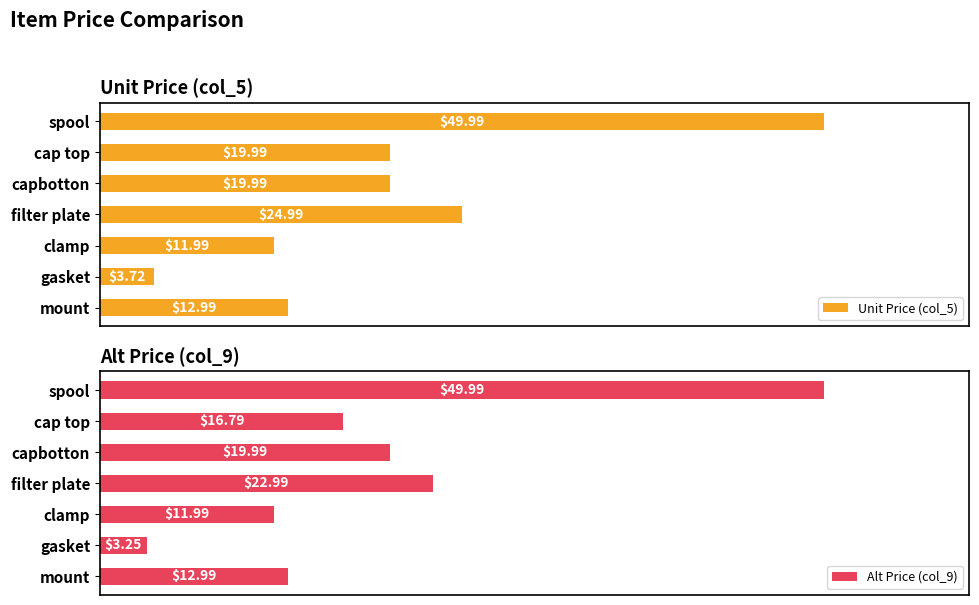

What are all the series names shown in the legend?

Unit Price (col_5), Alt Price (col_9)